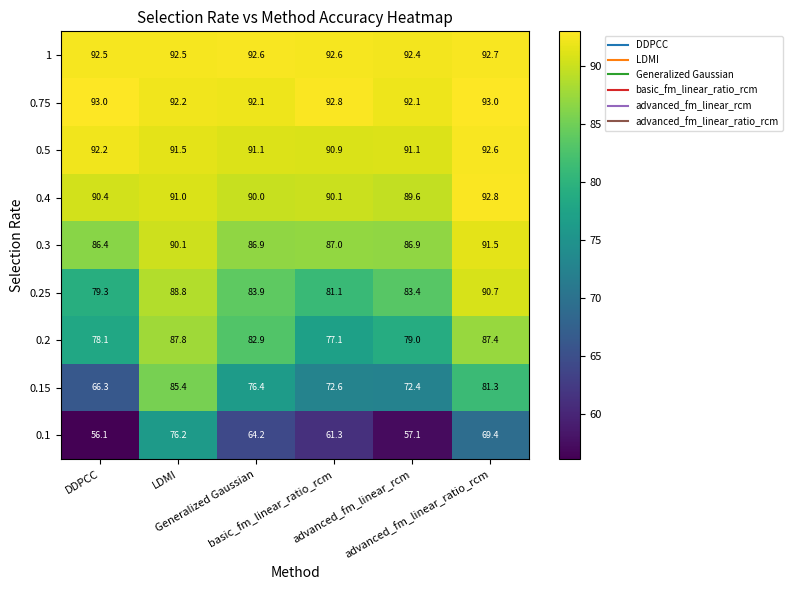

What is the difference between the maximum and minimum values in the 0.5 series?

1.7